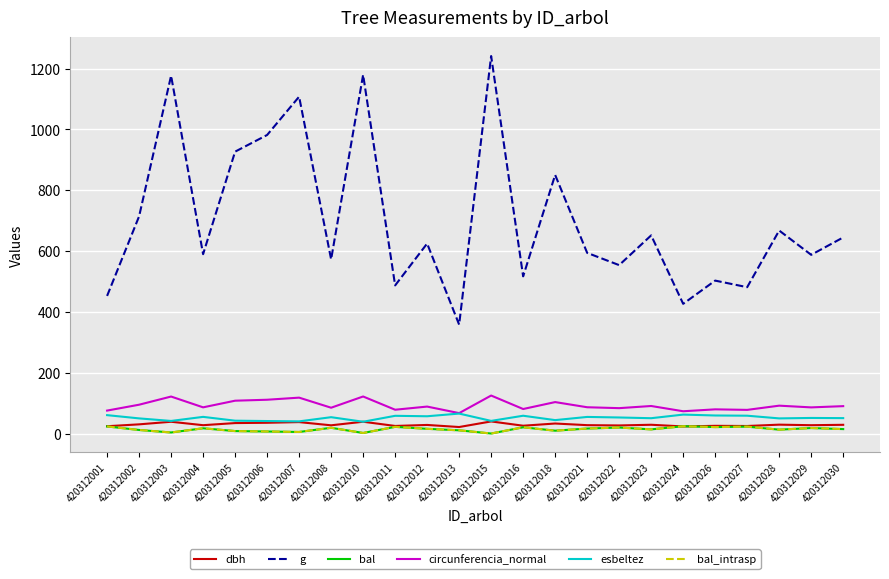

What is the difference between the g values at 420312022 and 420312028?

113.7